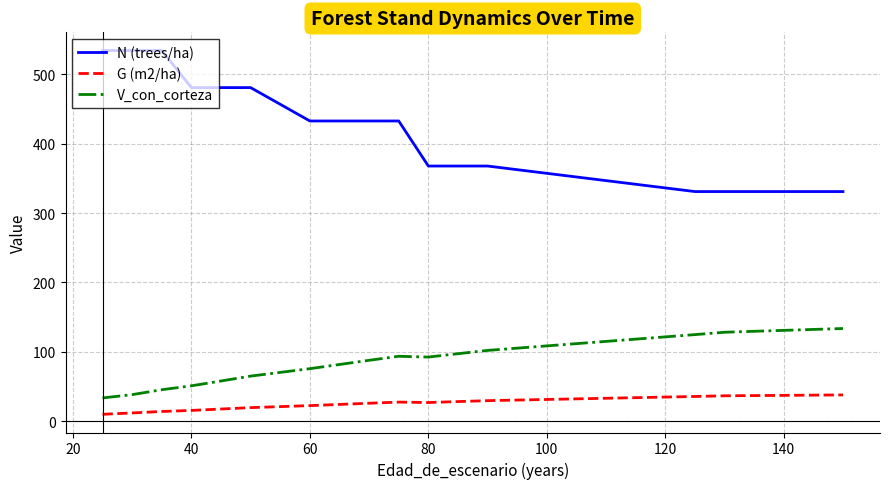

Does the chart have visible grid lines?

Yes